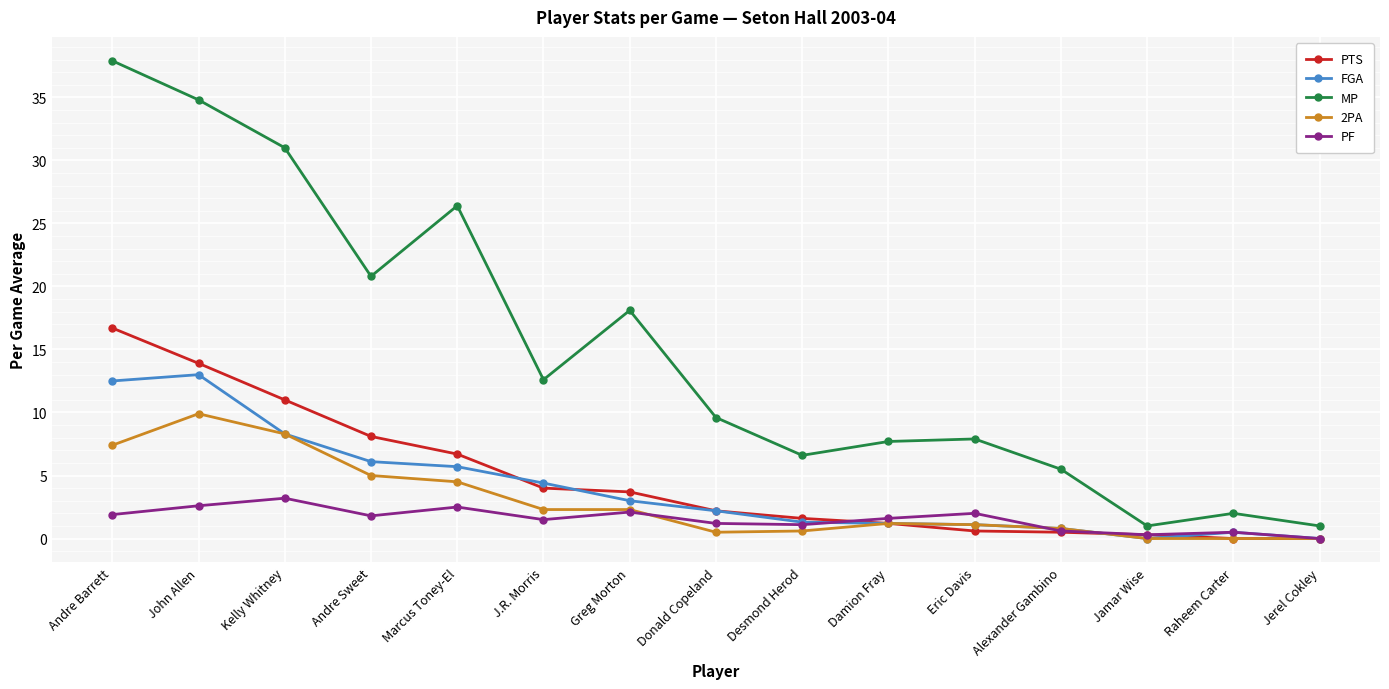

Which series has the largest total across all categories?

MP